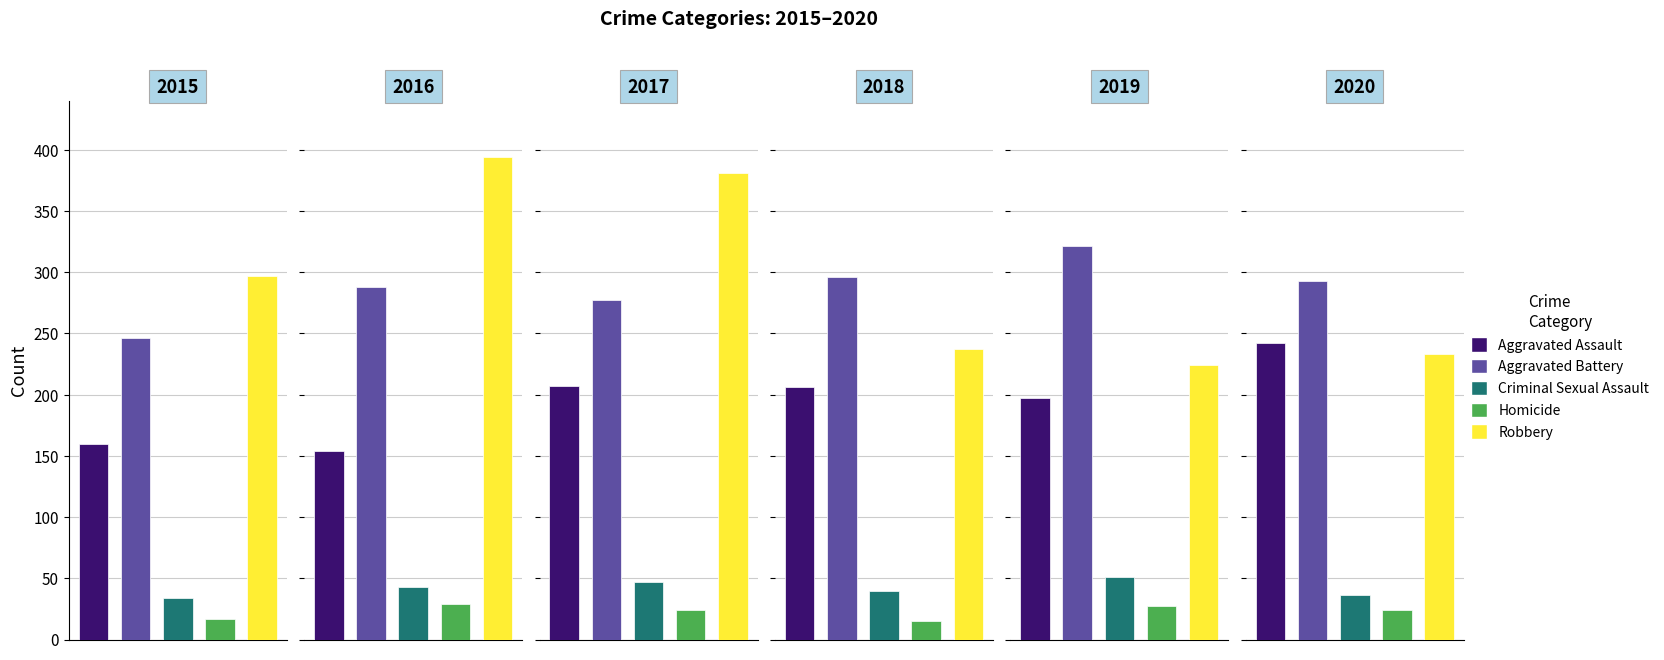

What is the difference between the maximum and minimum values in the Aggravated Battery series?

75